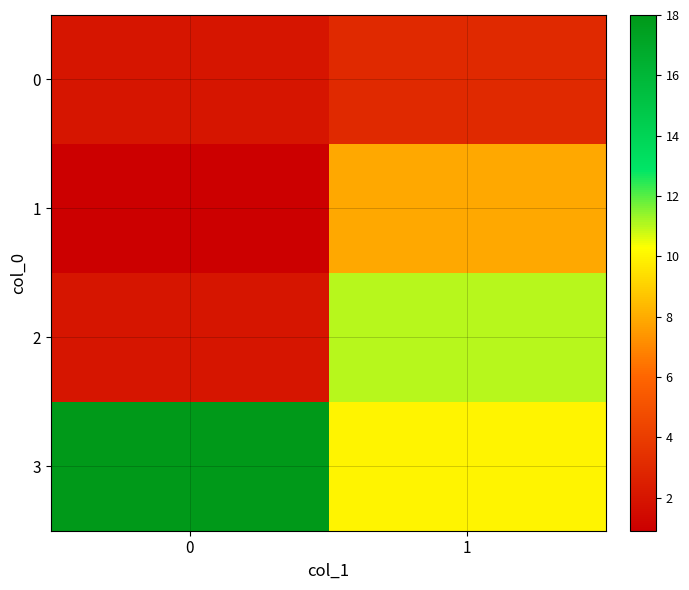

Reading right to left, what are all the values shown in this chart?

0: 1=3.0	0=2.0
1: 1=7.9	0=0.9
2: 1=11.0	0=2.0
3: 1=10.0	0=18.0